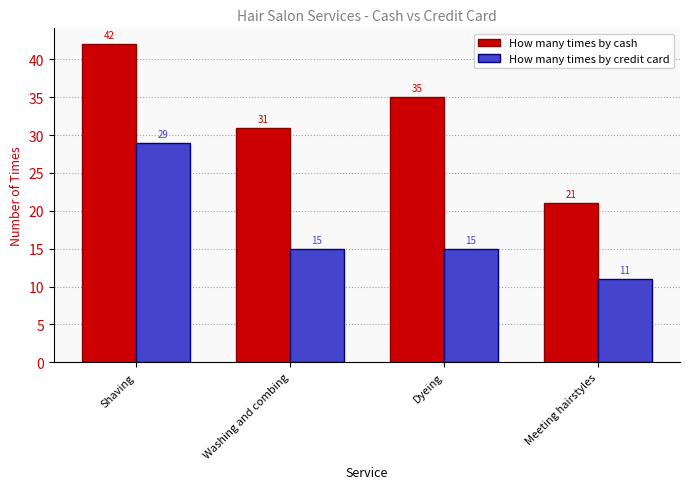

The value of How many times by credit card at Washing and combing is 22. True or false?

False